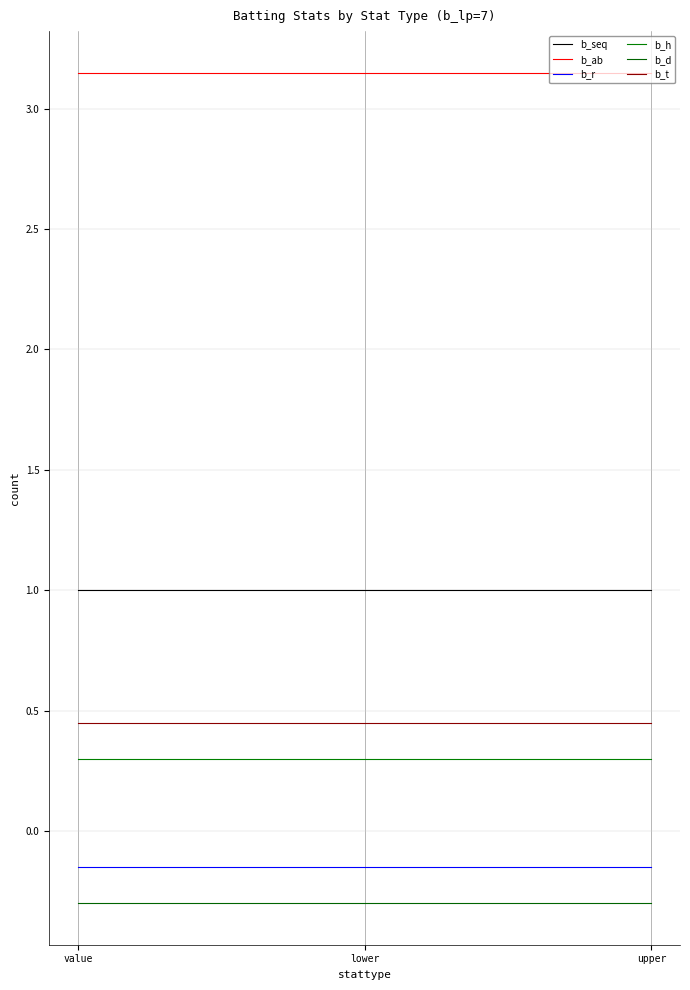

What is the smallest value displayed?

-0.3